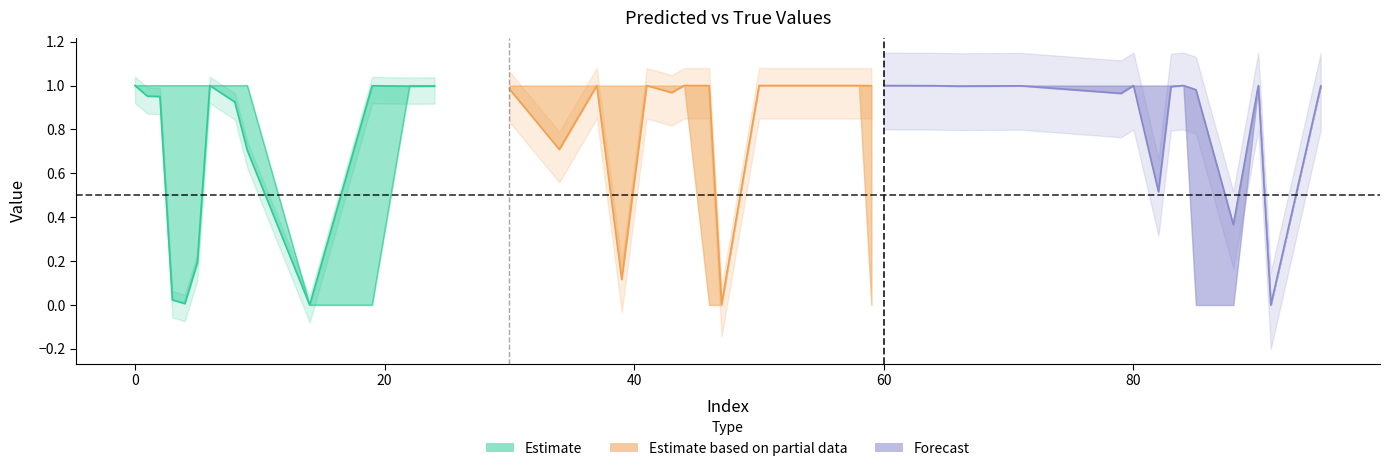

What is the sum of all y_true values?

32.0